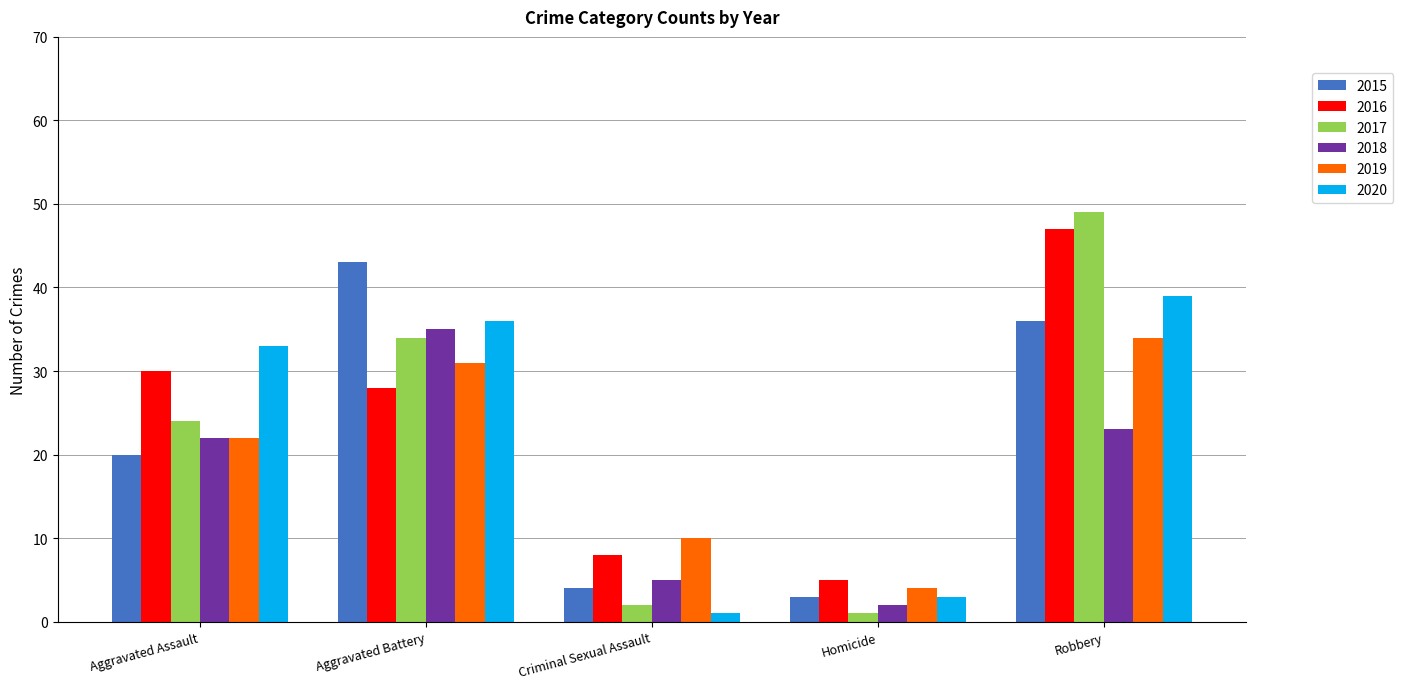

Is the value of 2015 at Aggravated Battery greater than the value of 2016 at Robbery?

No